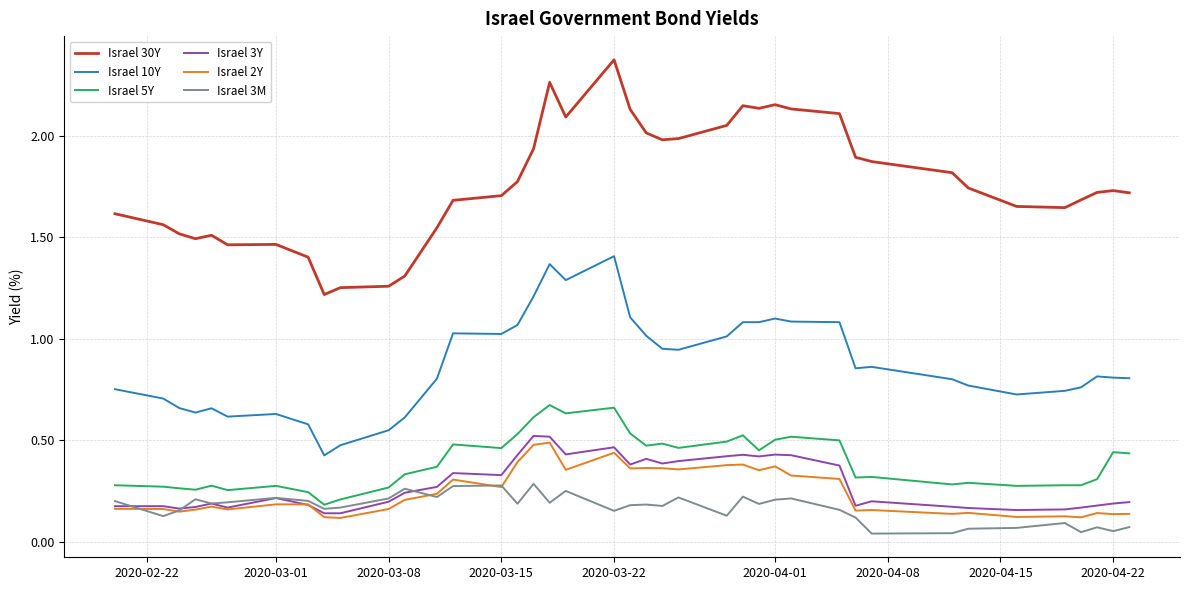

Does the chart display data point markers on the line(s)?

No